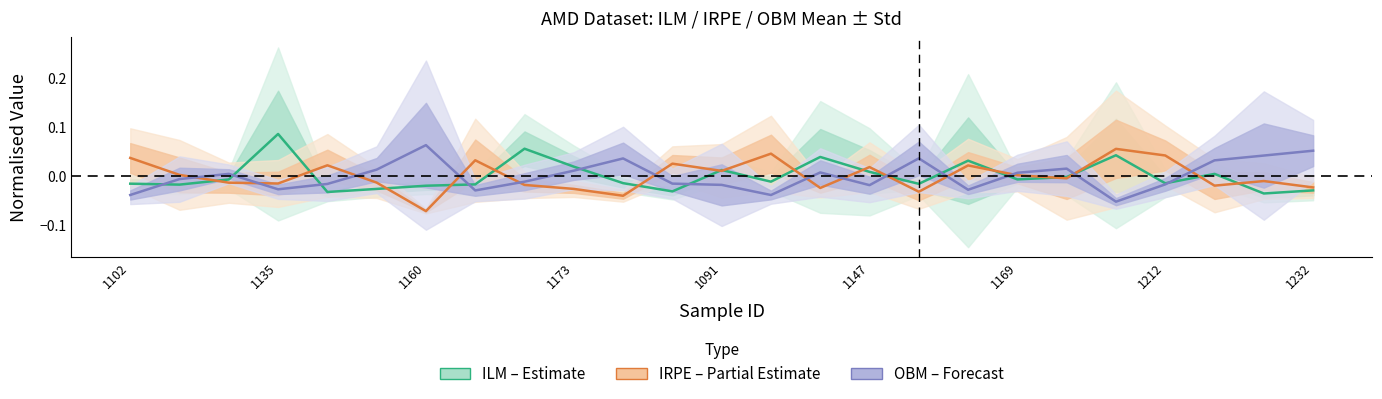

How many values in the OBM (Forecast) series exceed 0?

12